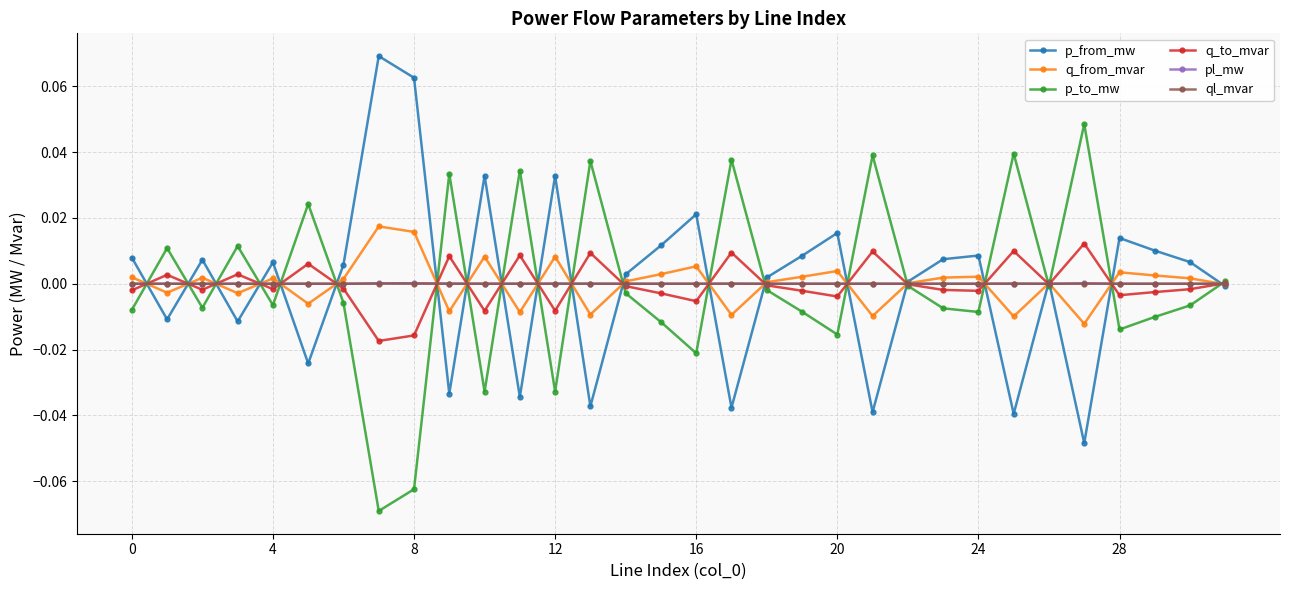

True or false: p_from_mw has more than 0 points higher than both neighbors.

True